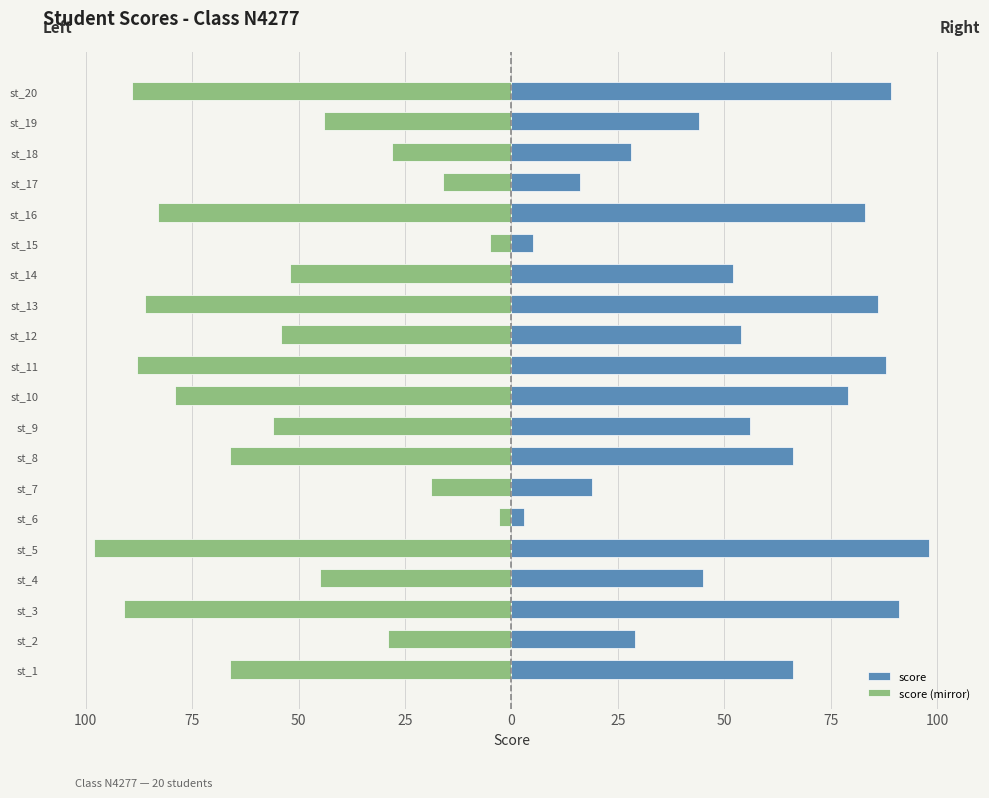

How many values in the score (mirror) series are below -54?

10